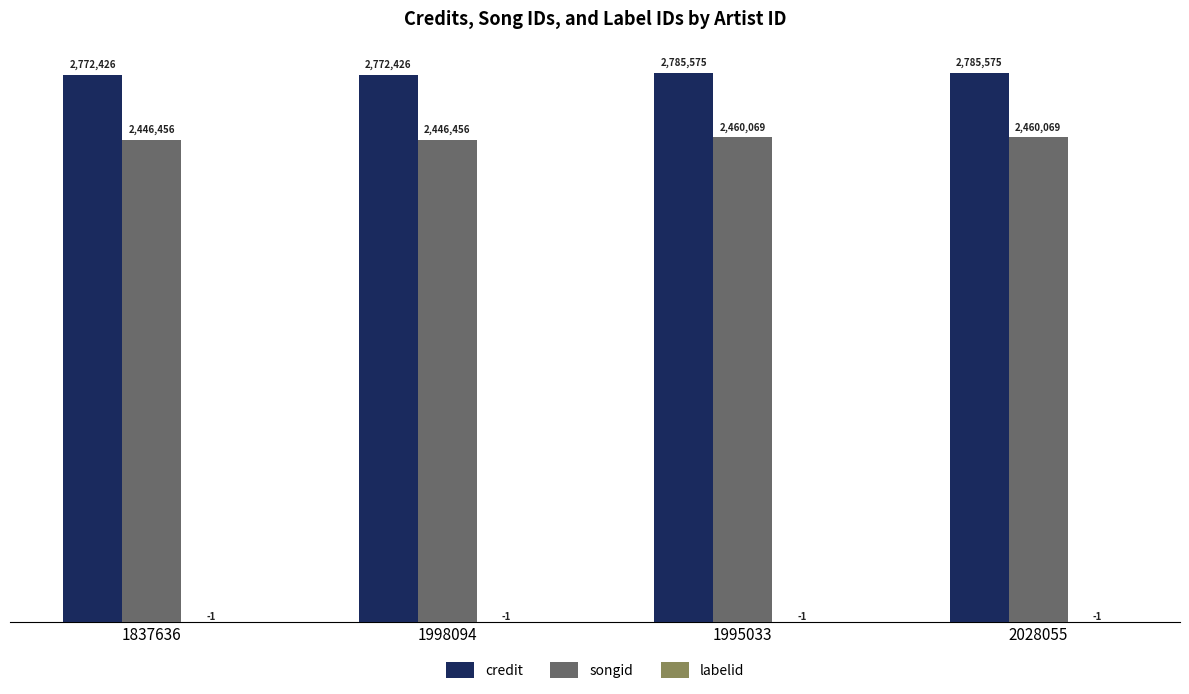

What position from the right is 2028055?

1